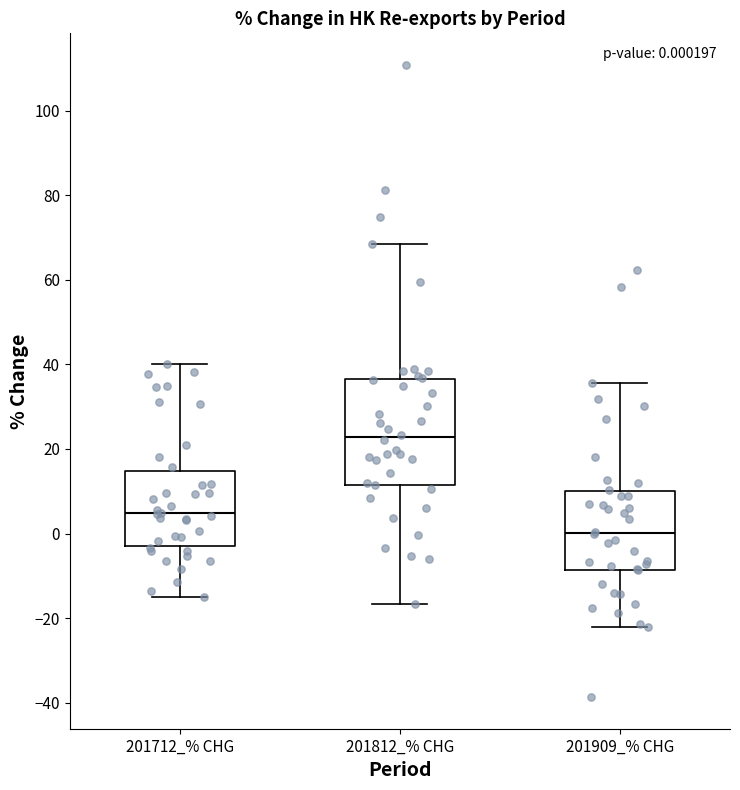

Which box's median line is the lowest?

201909_% CHG